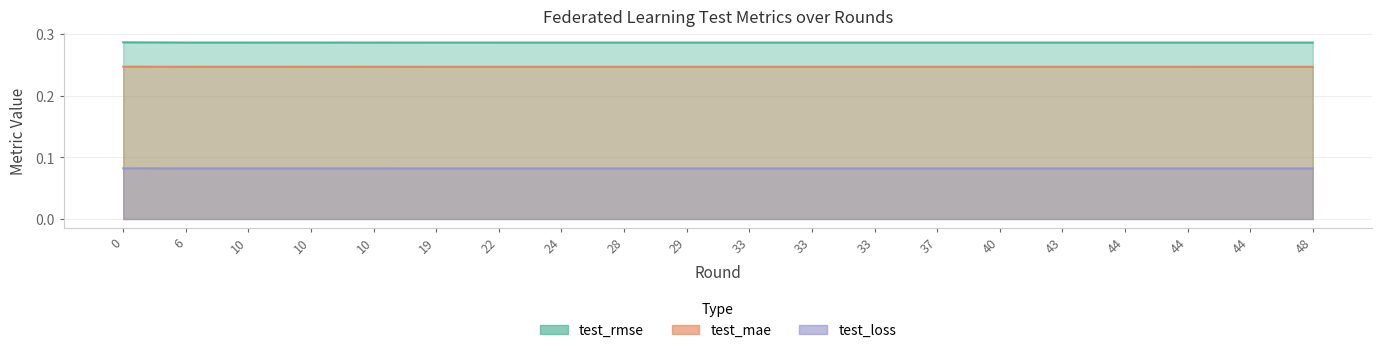

True or false: test_mae and test_loss intersect in this chart.

False